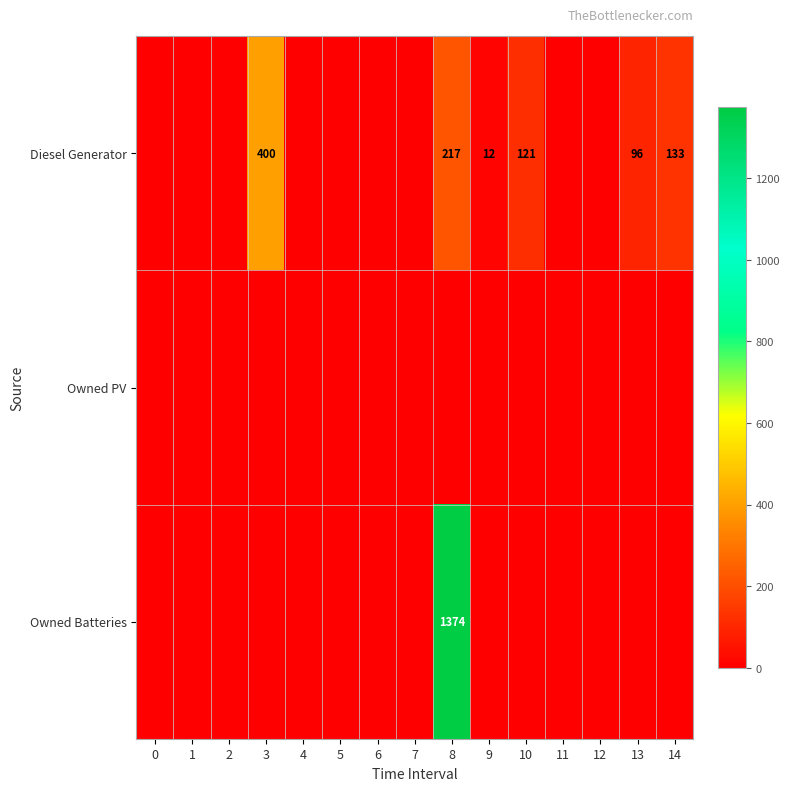

The Diesel Generator series shows 17 at 9. True or false?

False